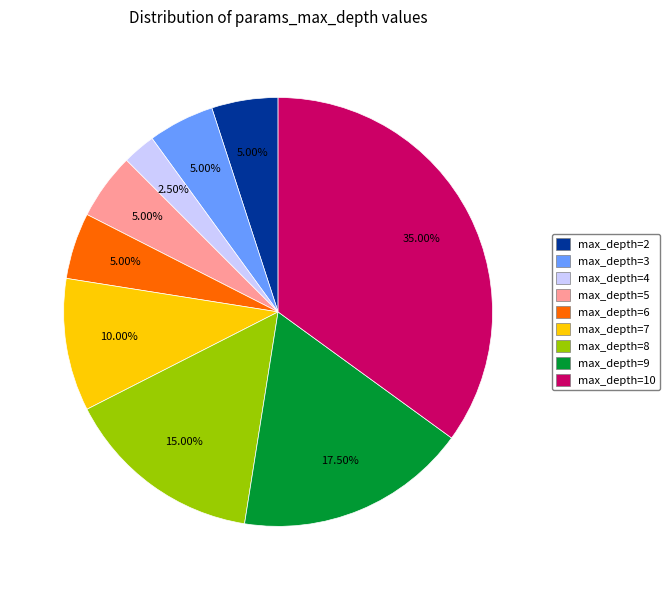

What is the ratio of the value at max_depth=2 to the value at max_depth=7?

0.5